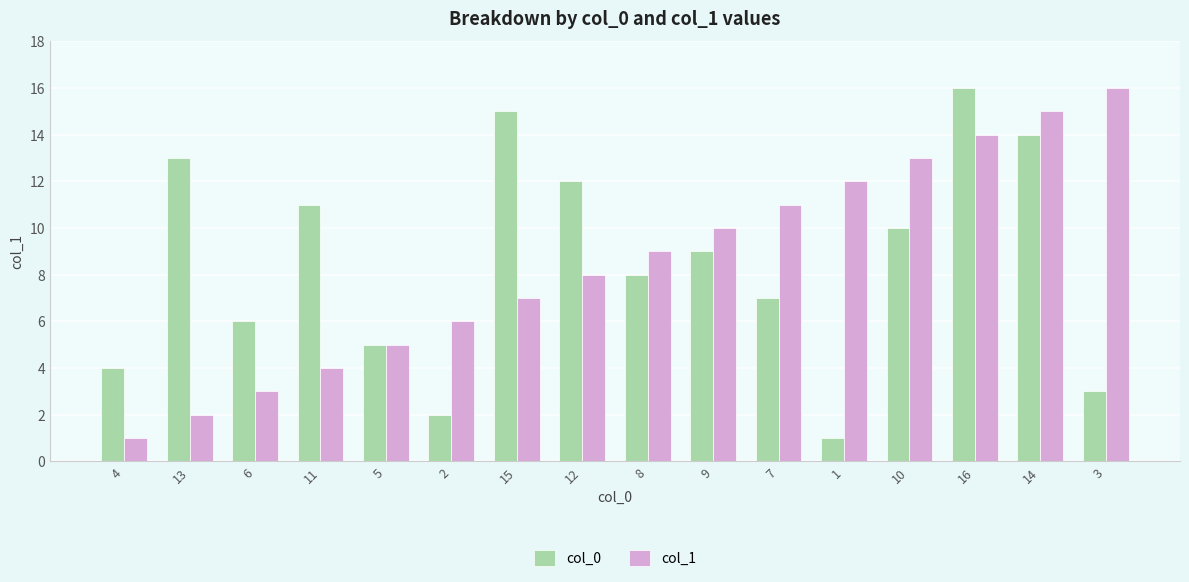

What position from the left is 13?

2